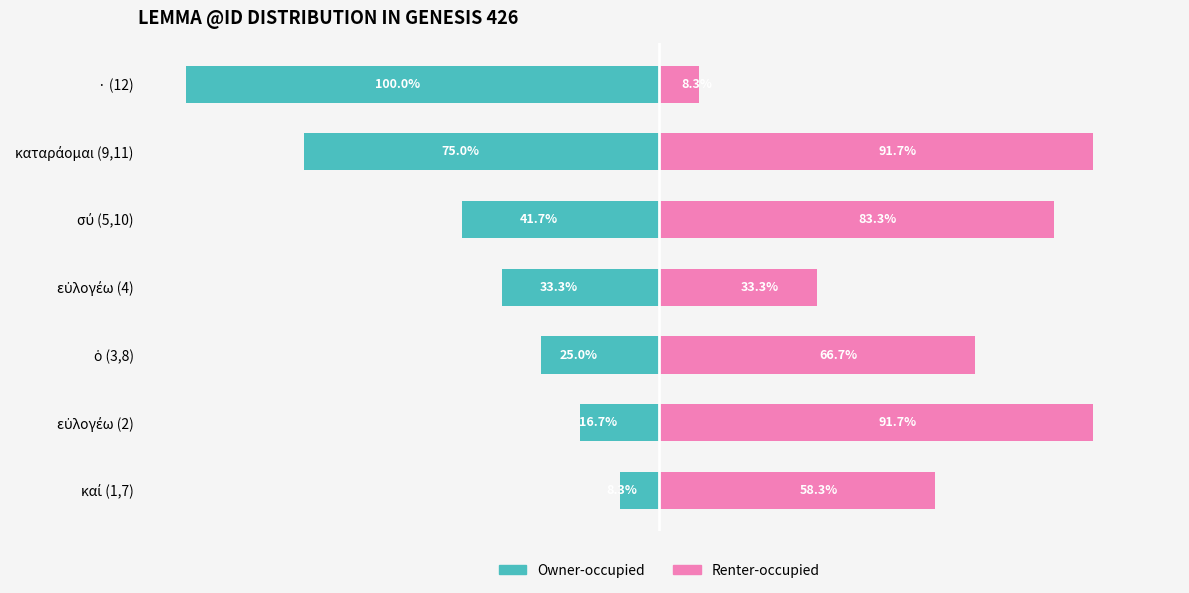

At which category does the chart reach its minimum across all series?

· (12)